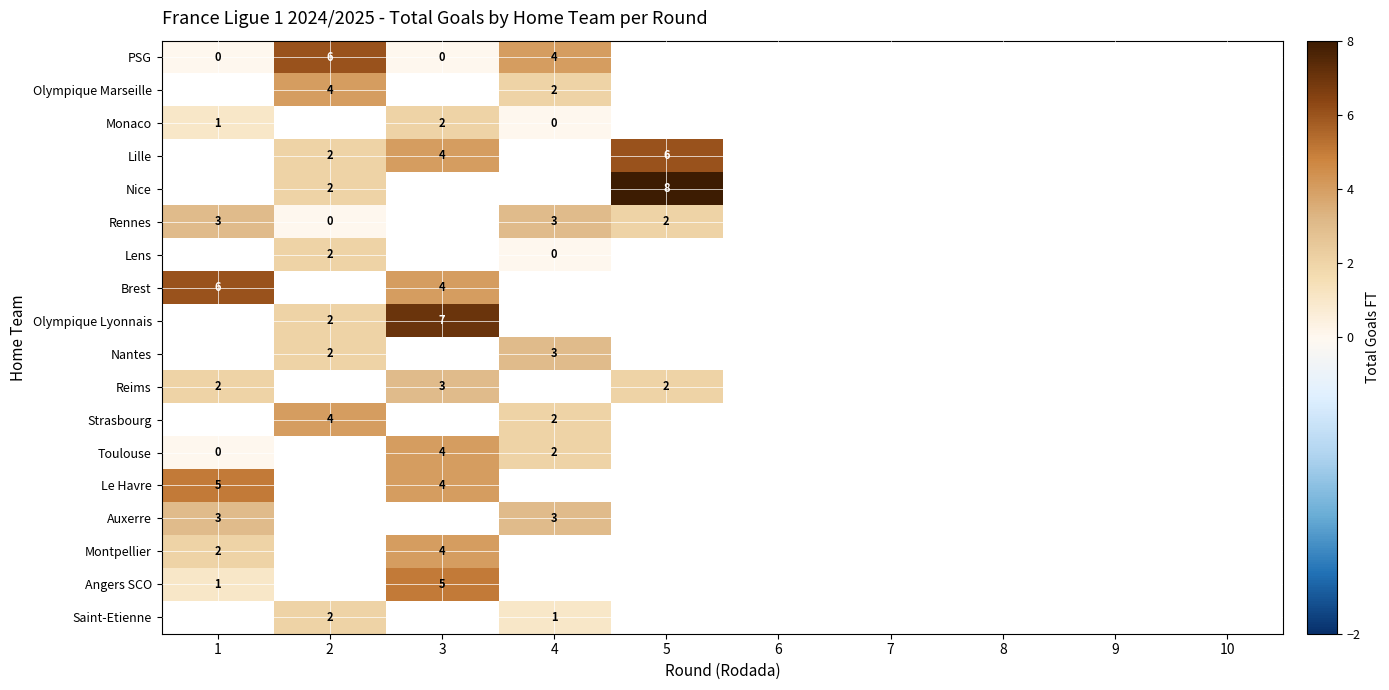

At which label is Brest closest to 5?

1